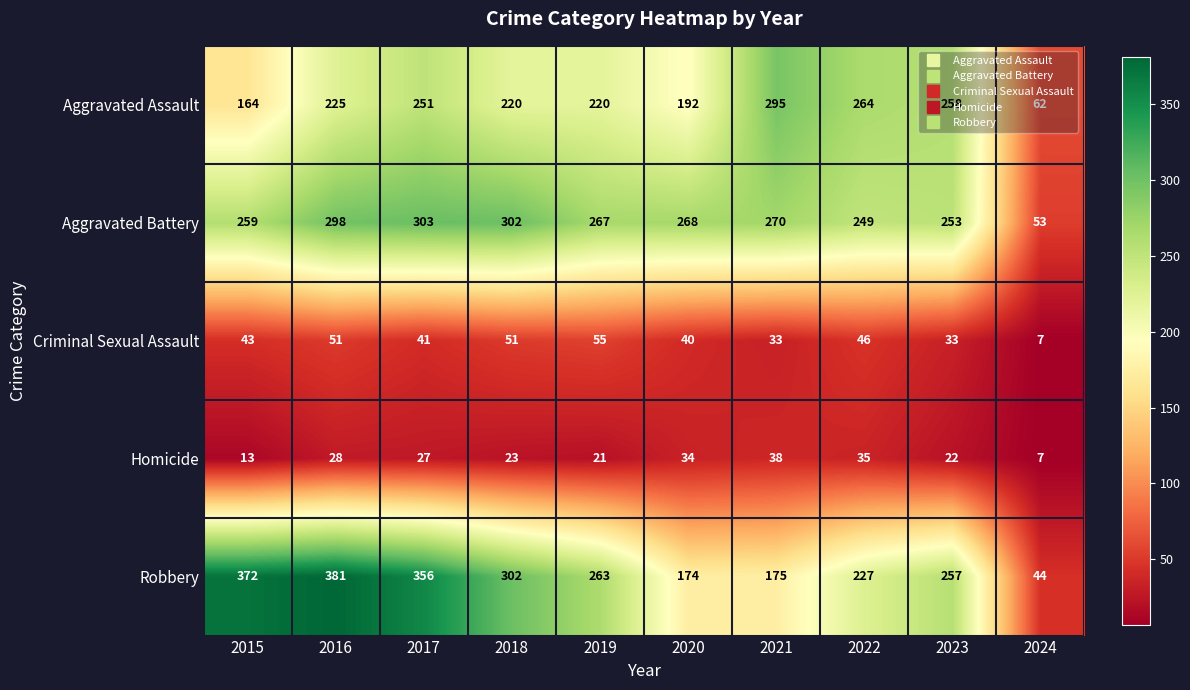

What is the sum of all Aggravated Battery values?

2522